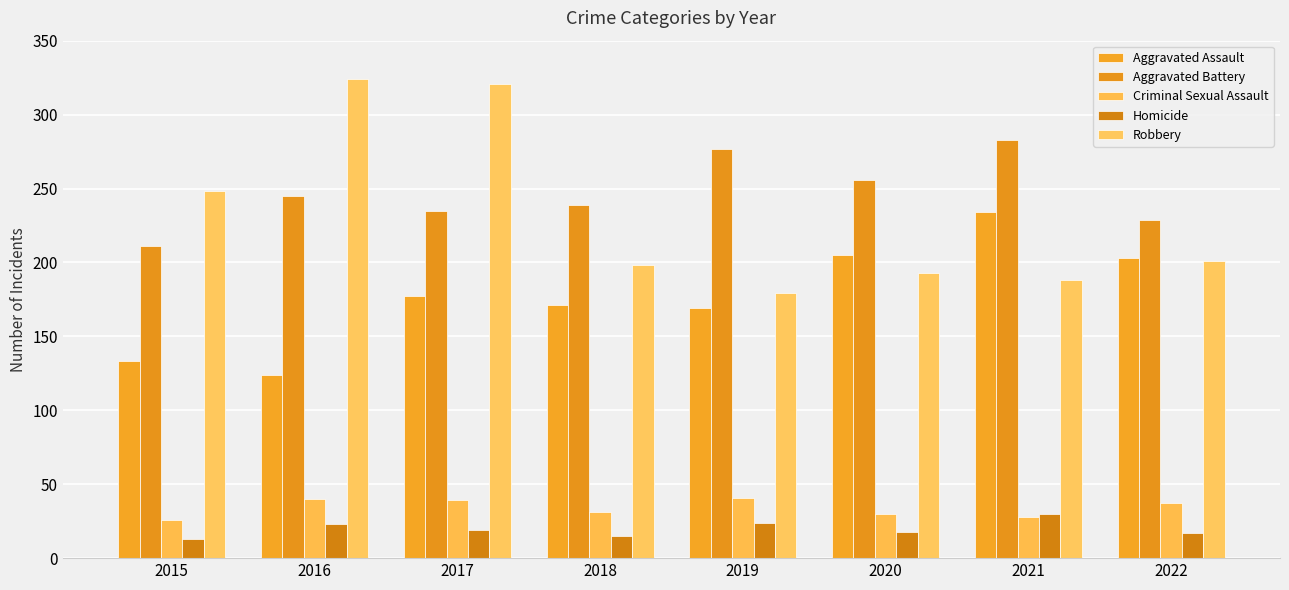

Which category has the lowest value across all series?

2015